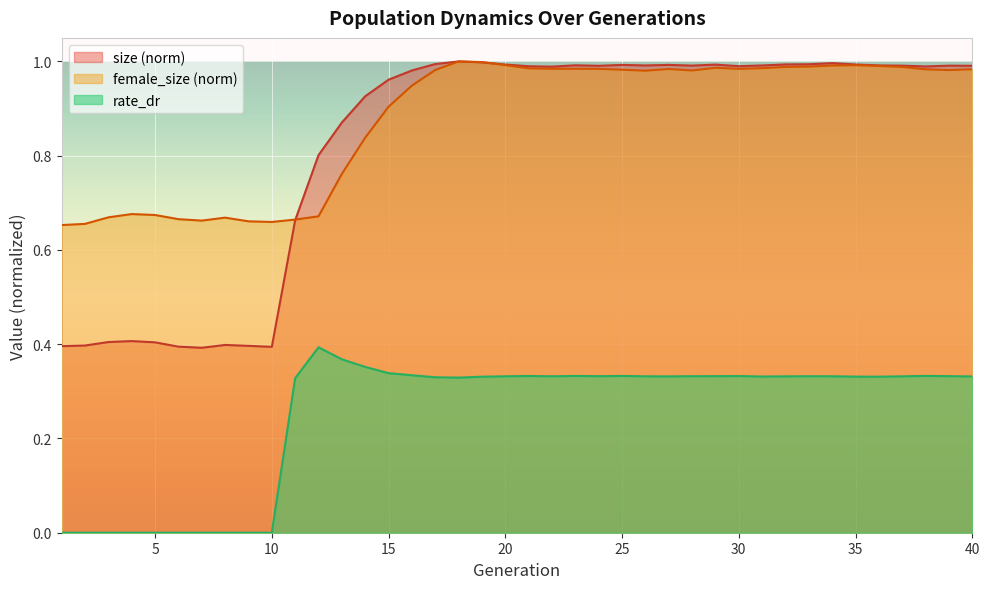

What is the highest value of the size series?

1.0